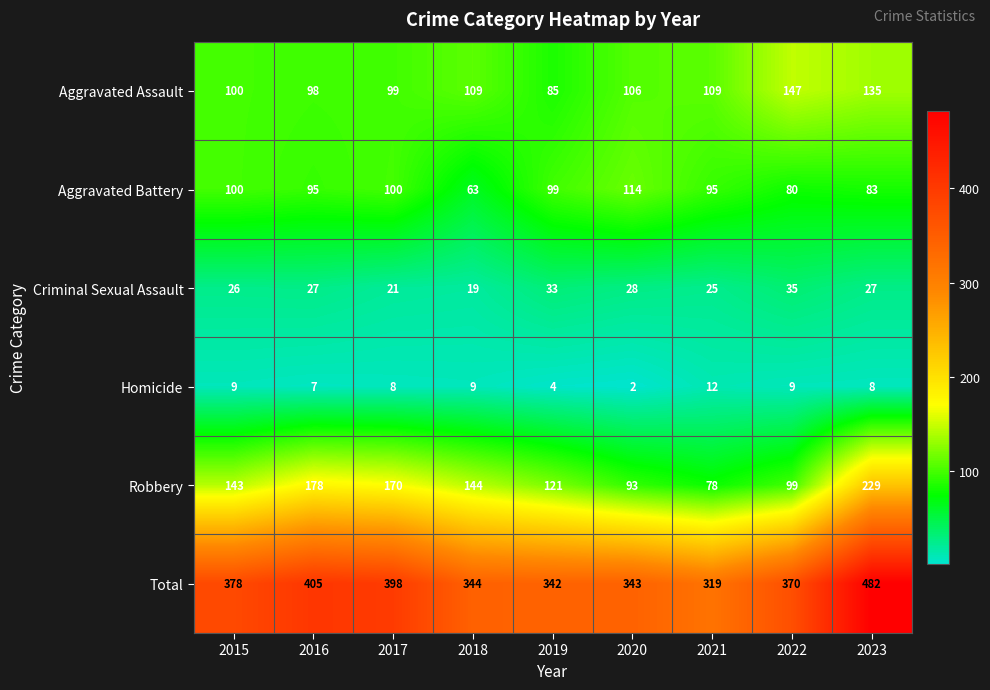

Which series has the largest range (max minus min)?

Total